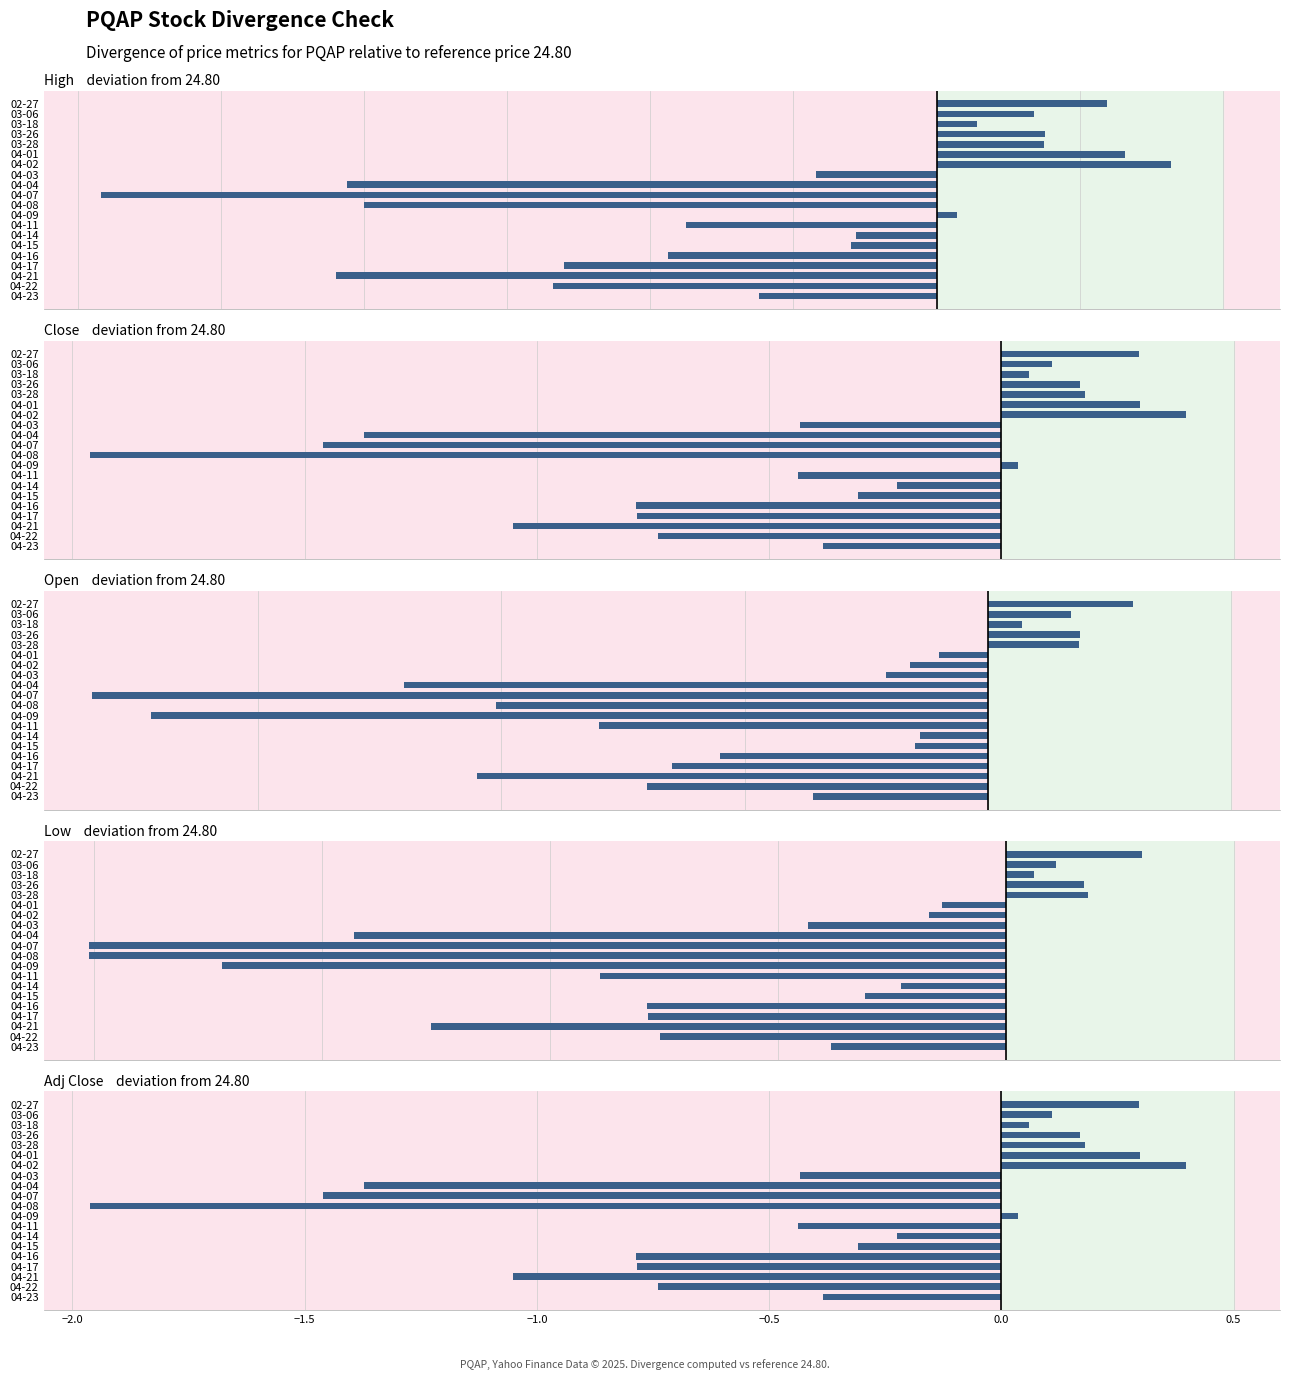

Rank the series at 04-21 from highest to lowest value.

High, Open, Close, Adj Close, Low